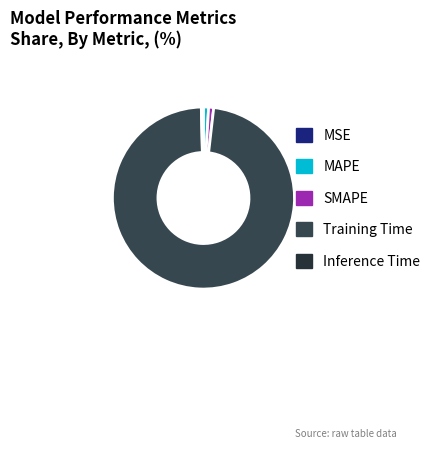

To the nearest percent, what percentage of the pie is MAPE?

1%